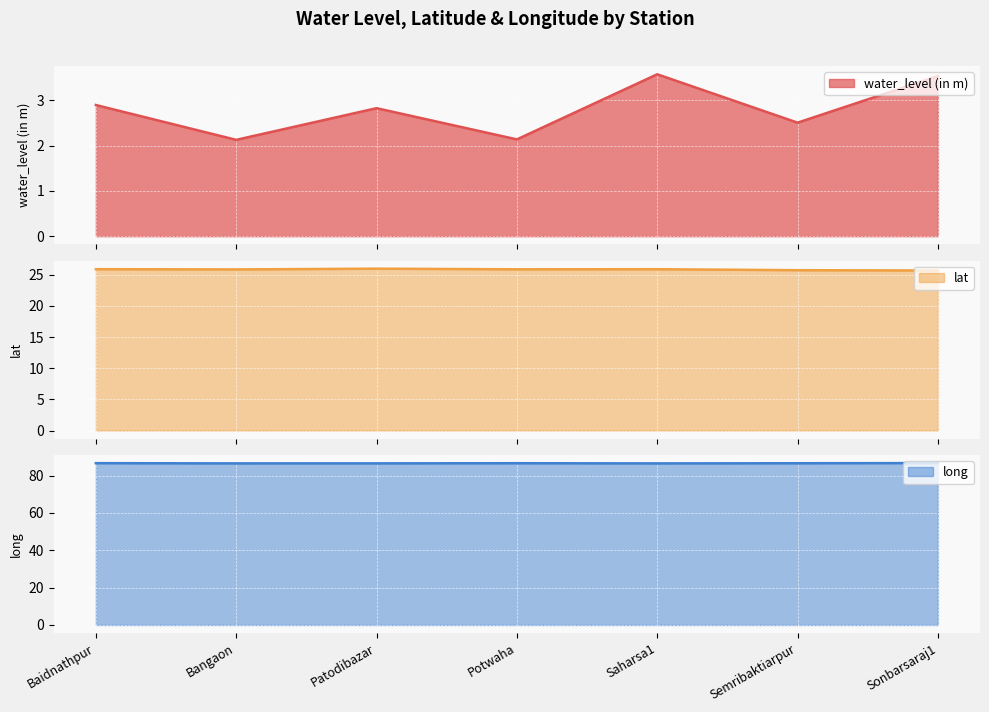

Which category has the lowest value in the lat series?

Sonbarsaraj1